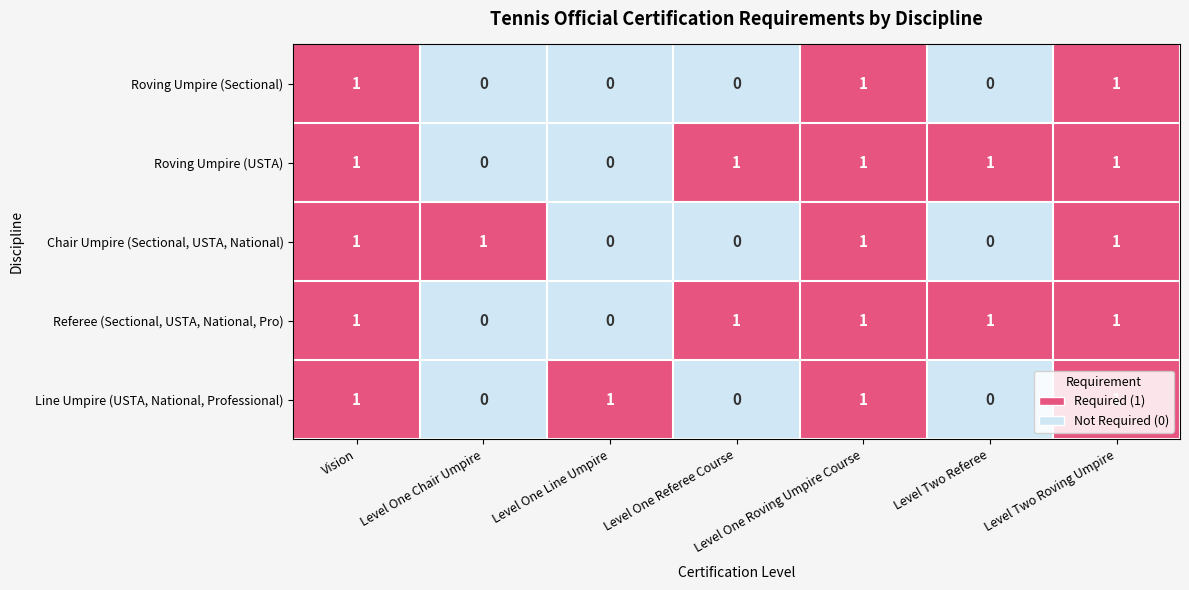

At how many categories does at least one series exceed 0?

7